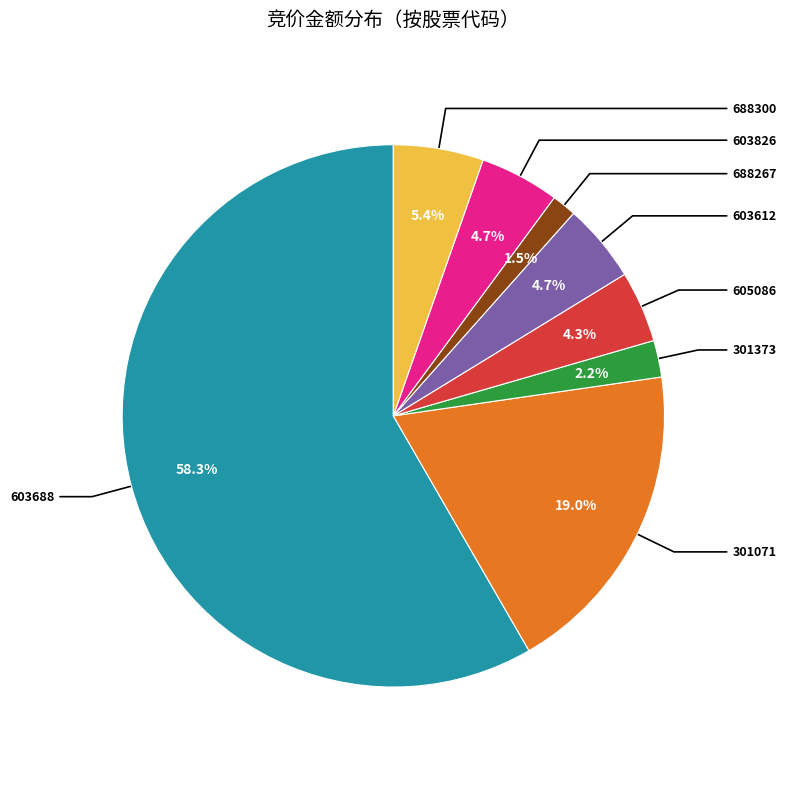

Is there a majority slice in this chart?

Yes